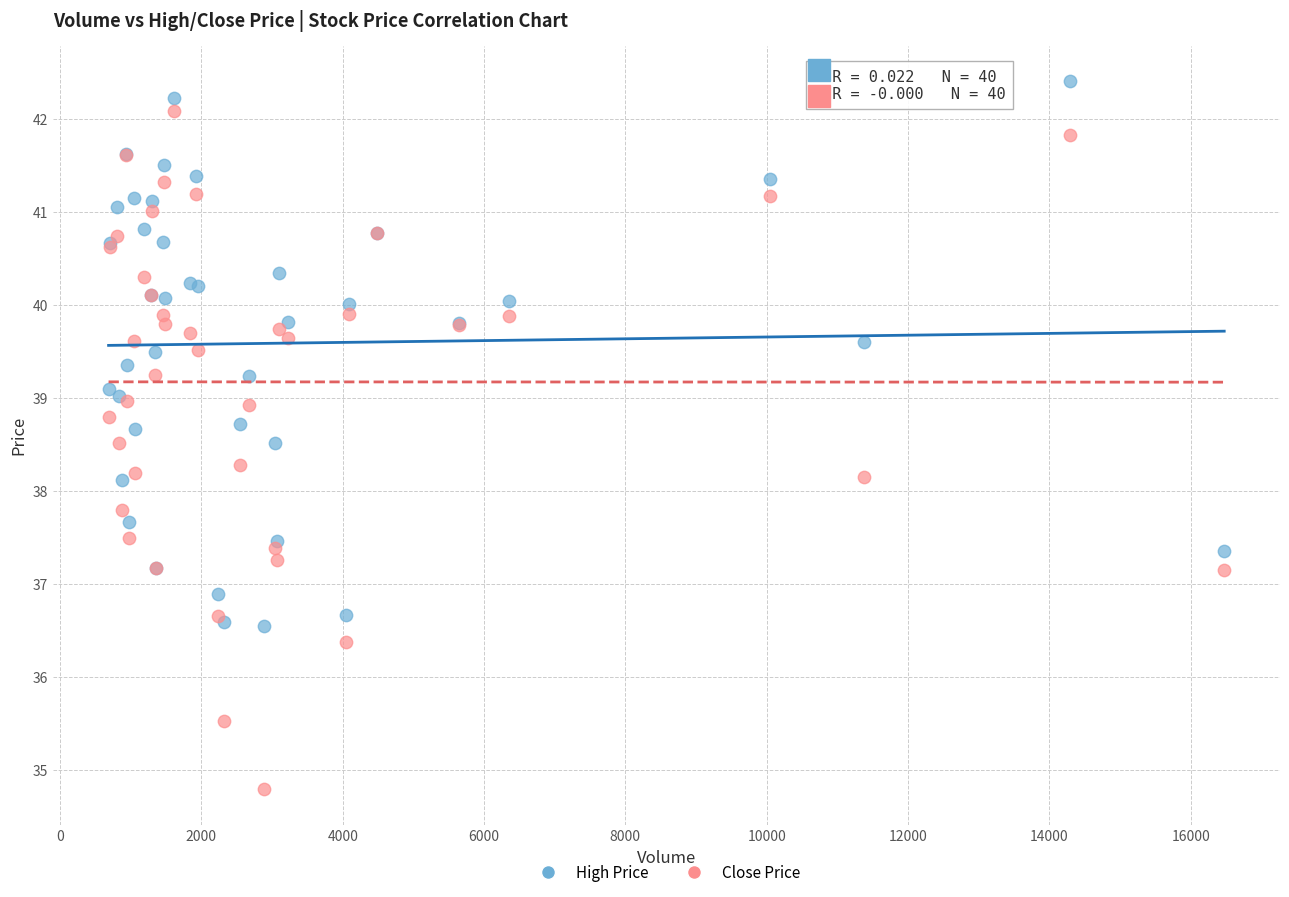

Which series has the largest Y range (max minus min)?

Close Price